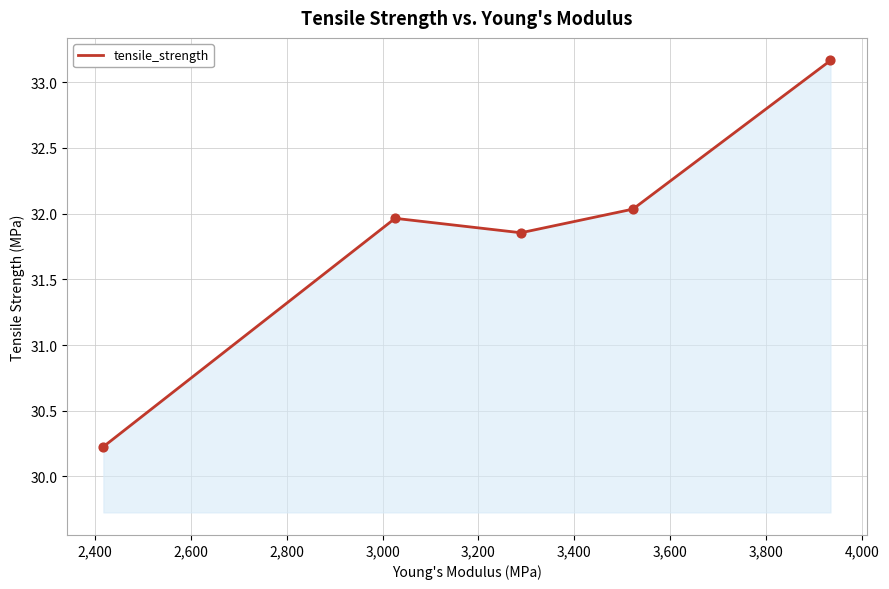

What is the minimum value shown in the chart?

30.2